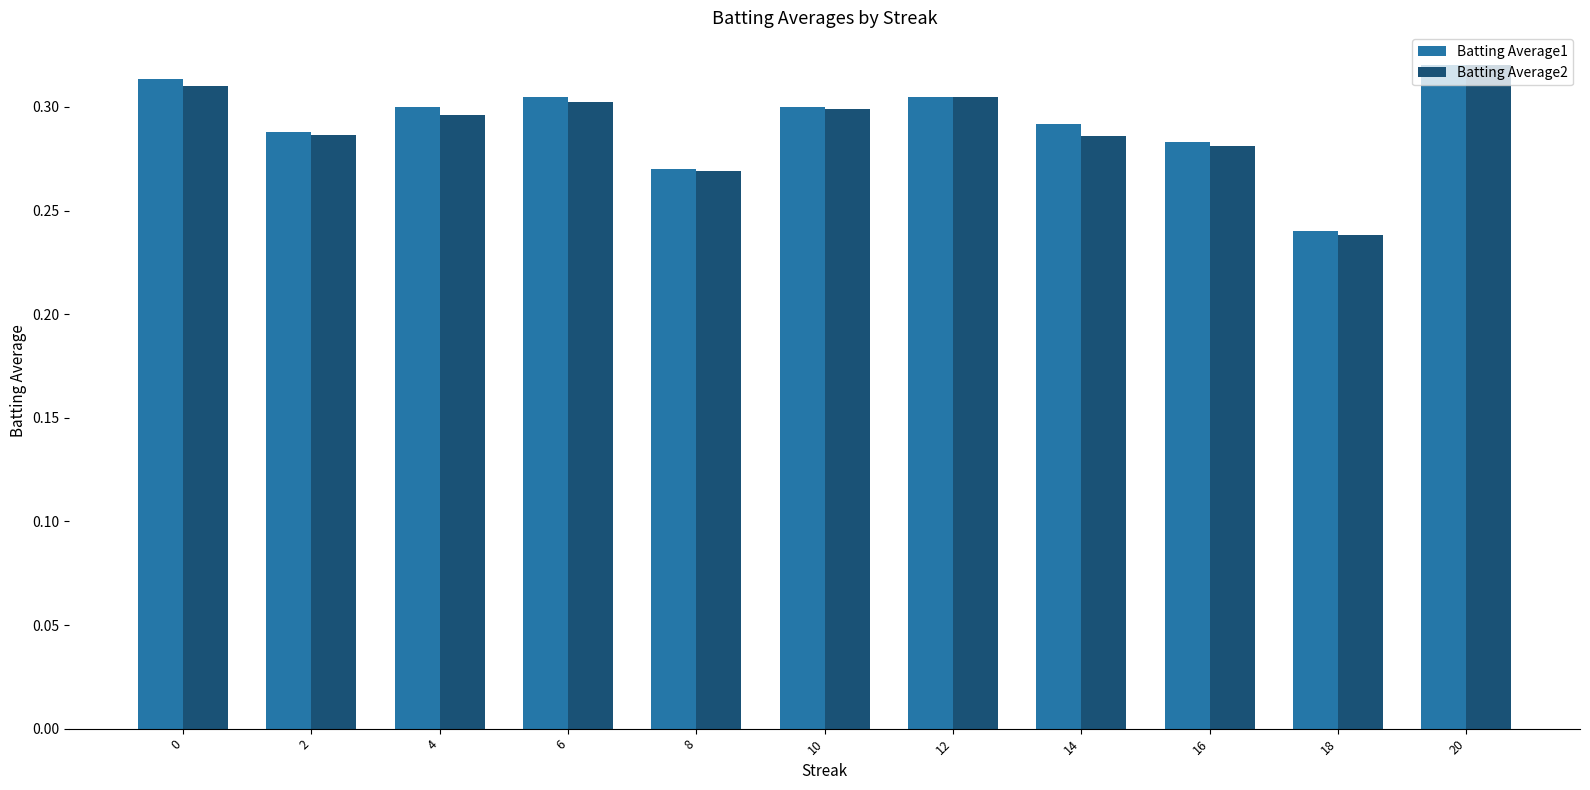

Count the number of categories in the chart.

11